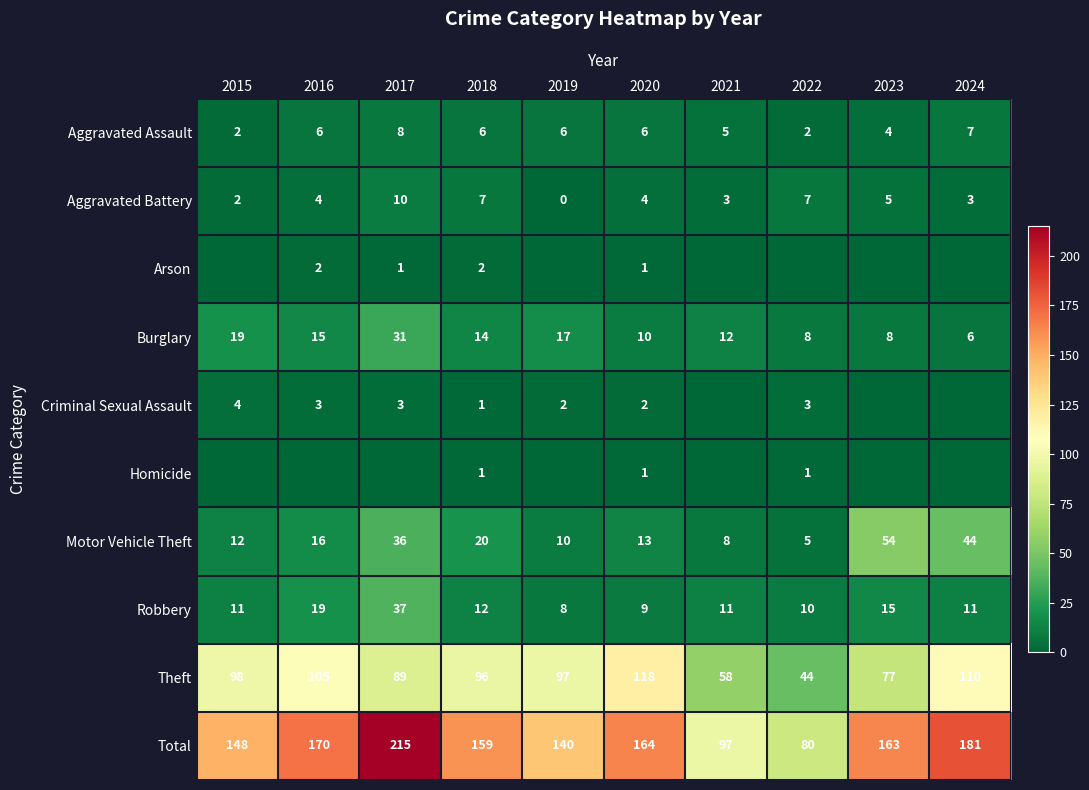

The value of Aggravated Assault at 2023 is 4. True or false?

True